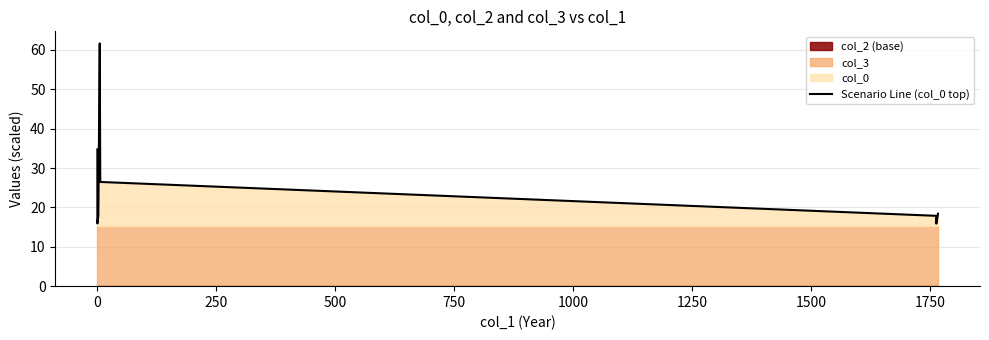

Does the chart display data point markers on the line(s)?

No